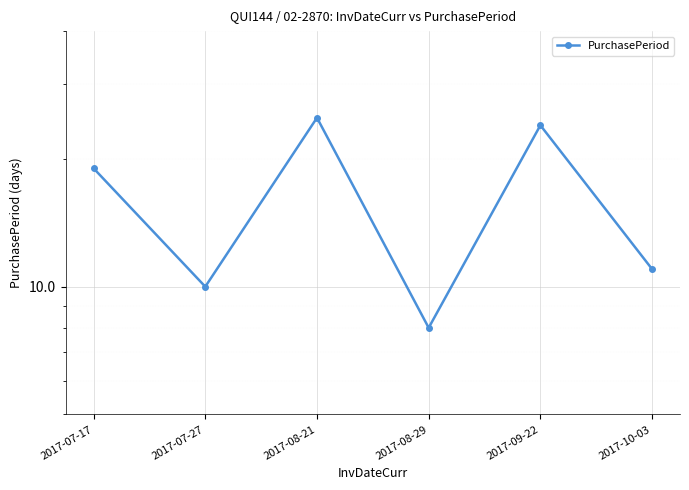

The value at 2017-07-17 is 19. True or false?

True